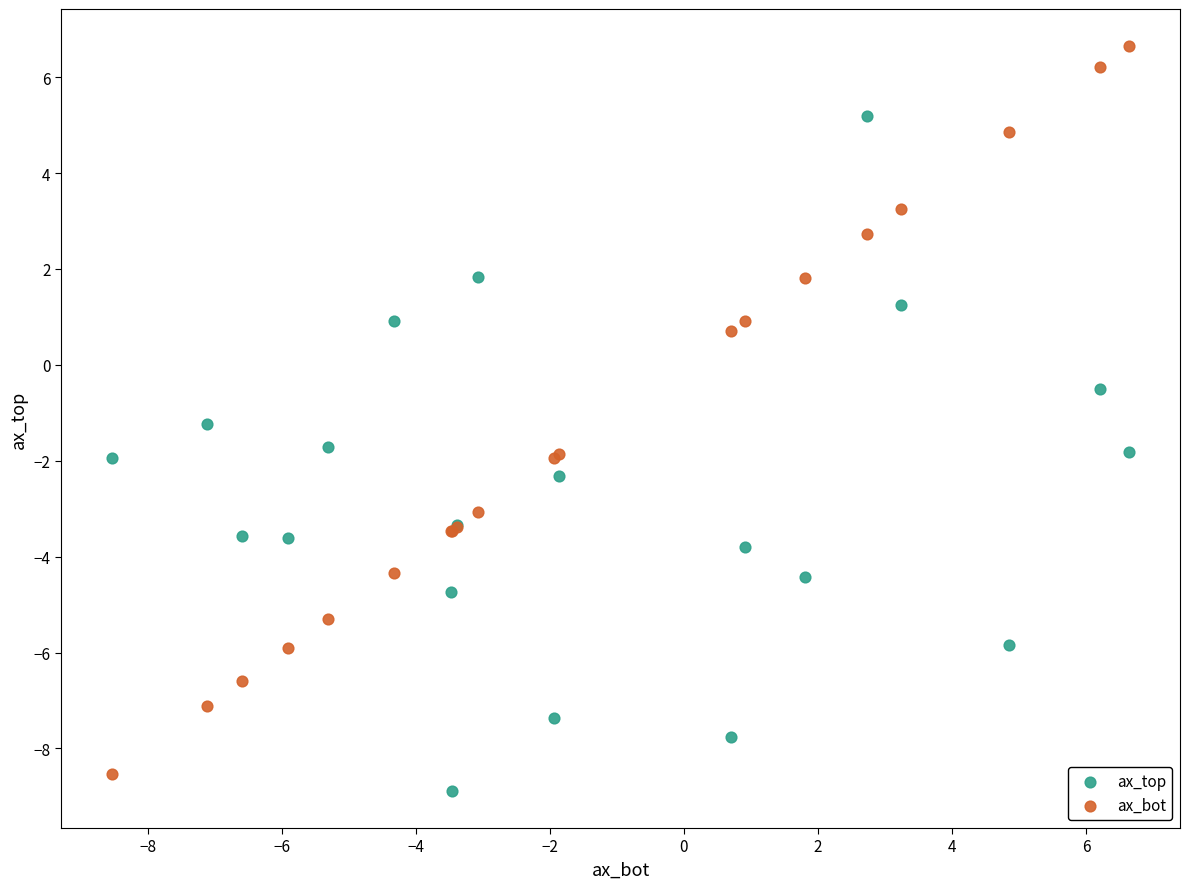

What are all the series names shown in the legend?

ax_top, ax_bot